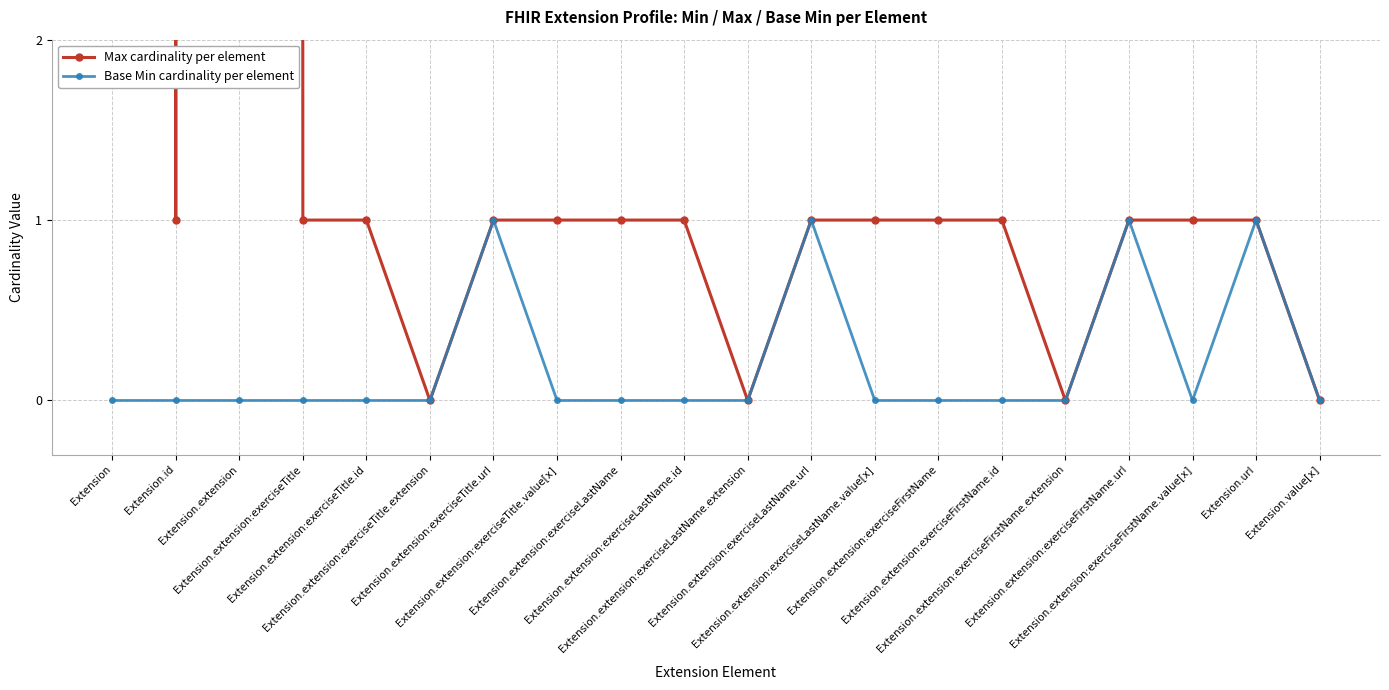

Which category has the highest value across all series?

Extension